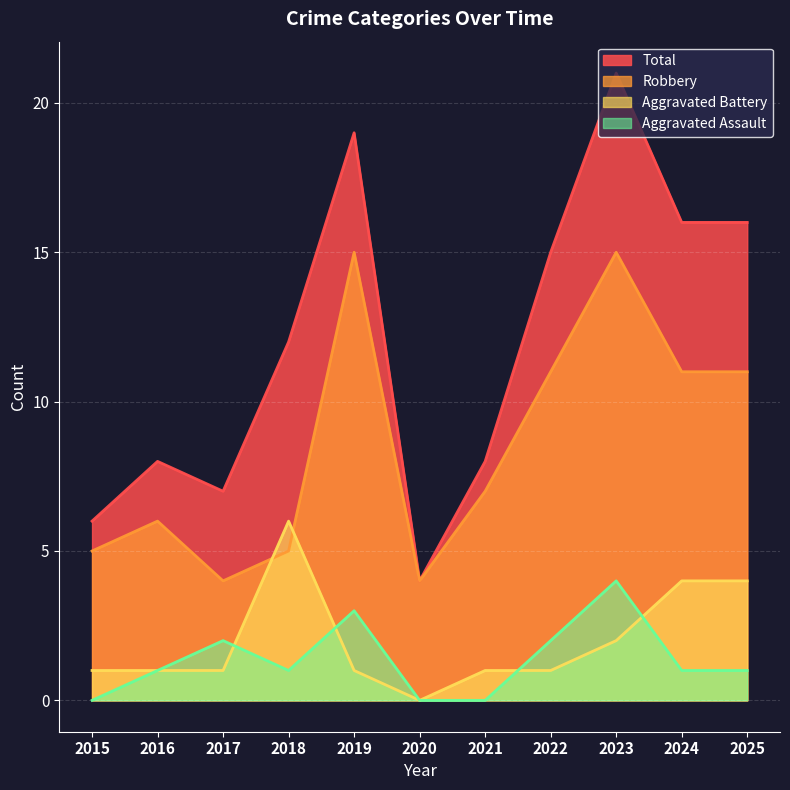

How many series are shown in this chart?

4